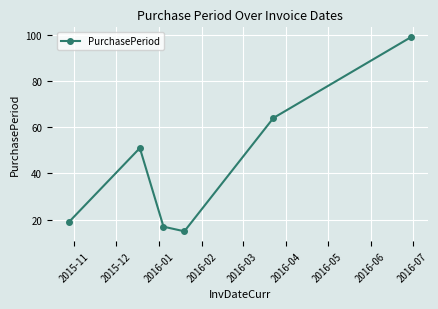

What is the minimum value shown in the chart?

15